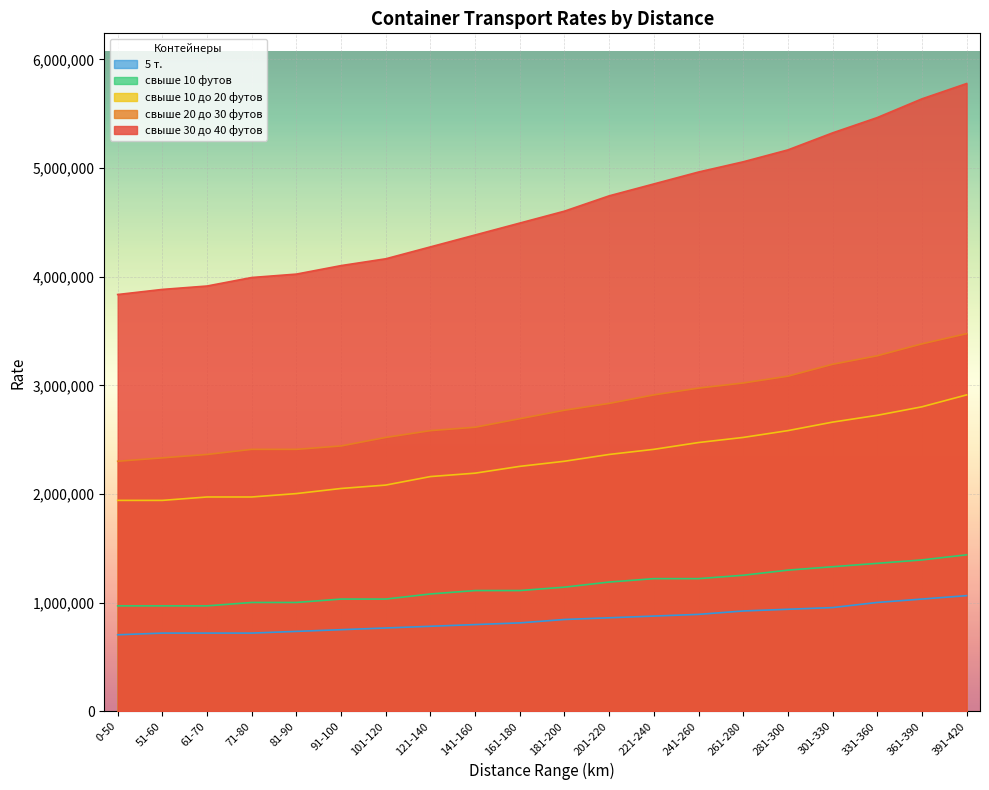

Which series changed the most between 71-80 and 301-330?

свыше 30 до 40 футов